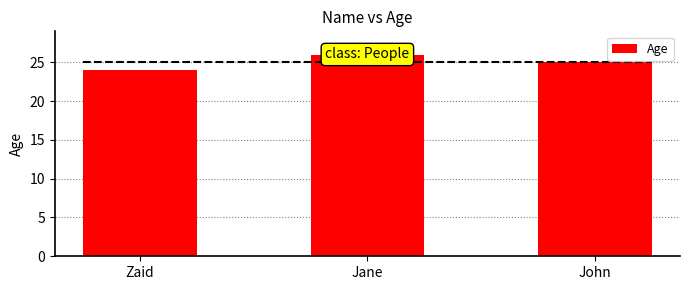

The value at John is 9. True or false?

False